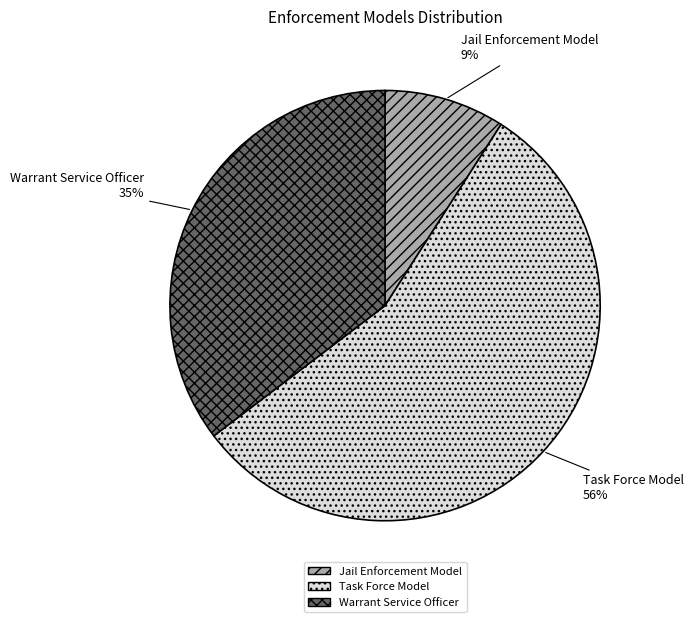

Is it true that Jail Enforcement Model is 19% of the pie?

False